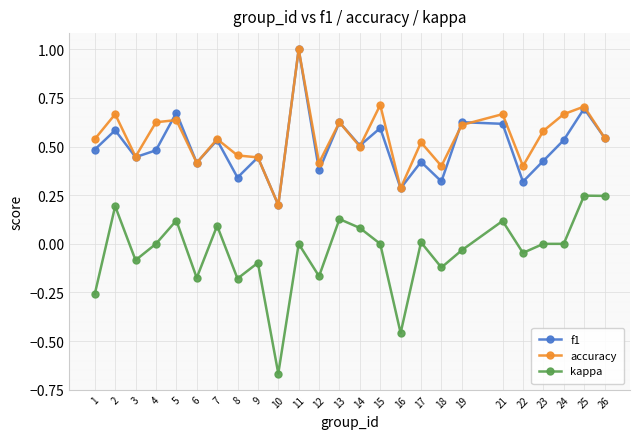

How many lines are shown in the chart?

3